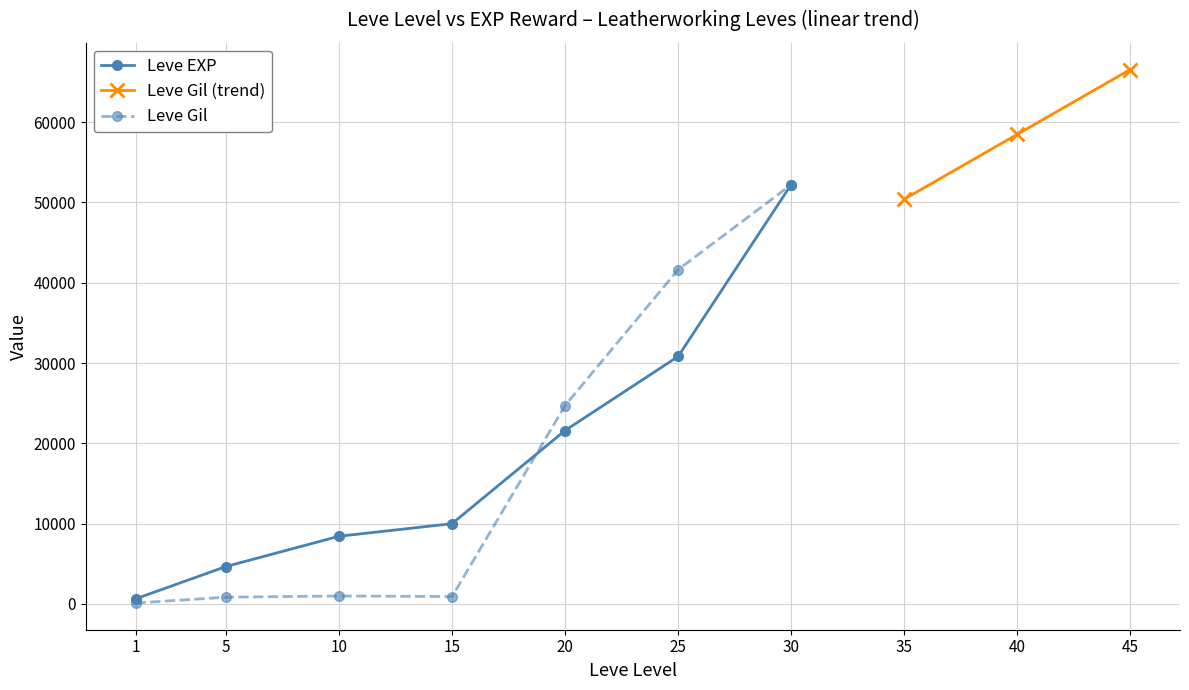

In Leve Gil, how many points are lower than both neighbors (excluding endpoints)?

1